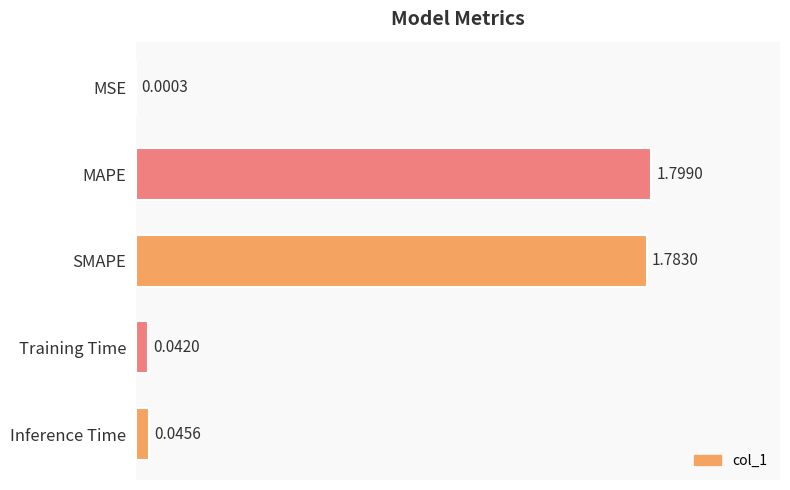

Which category has the highest value across all series?

MAPE